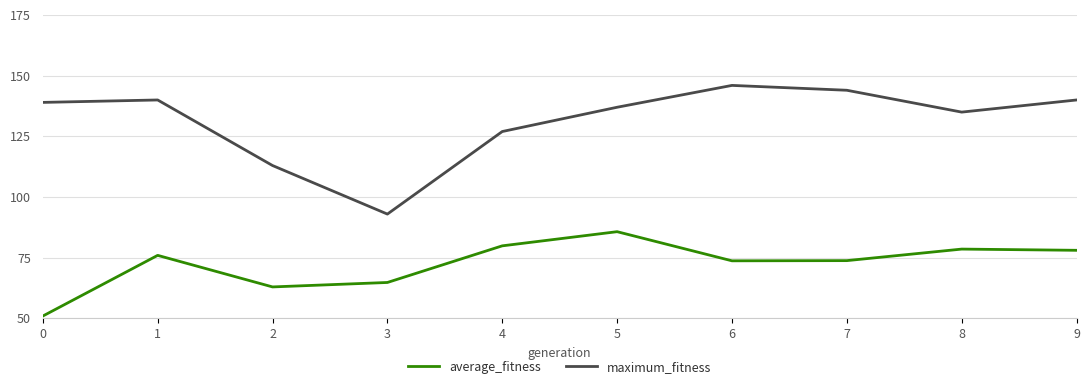

Is it true that maximum_fitness equals 146.0 at 6?

True